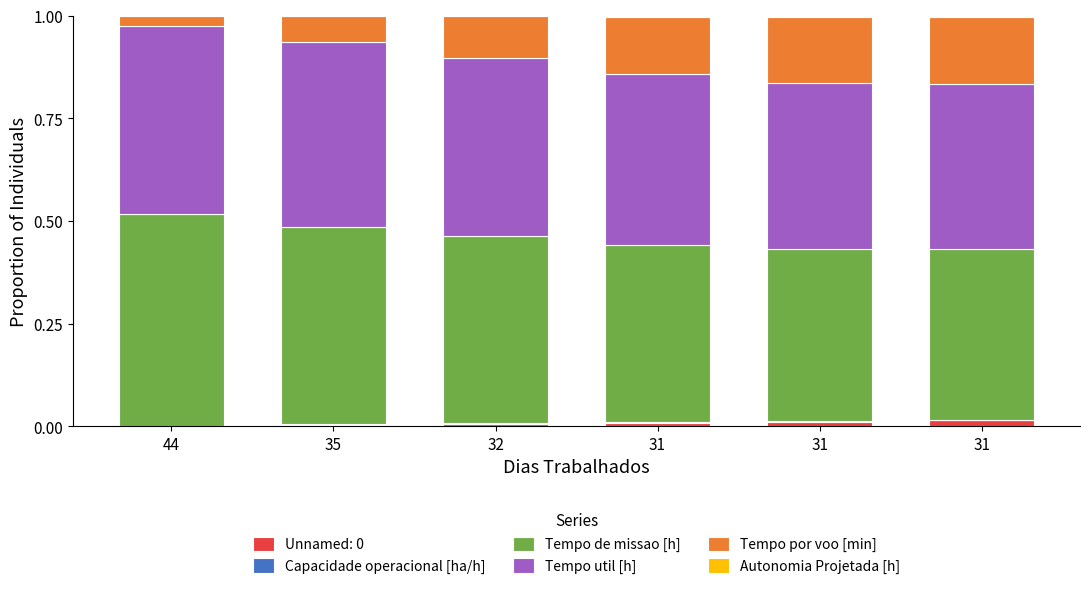

Does the chart contain stacked bars?

Yes